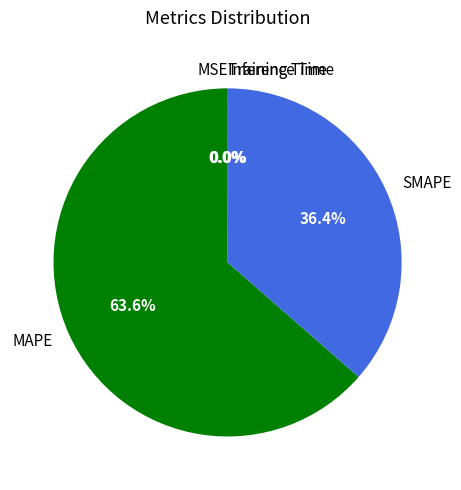

How much of the chart is everything except SMAPE?

63.6%